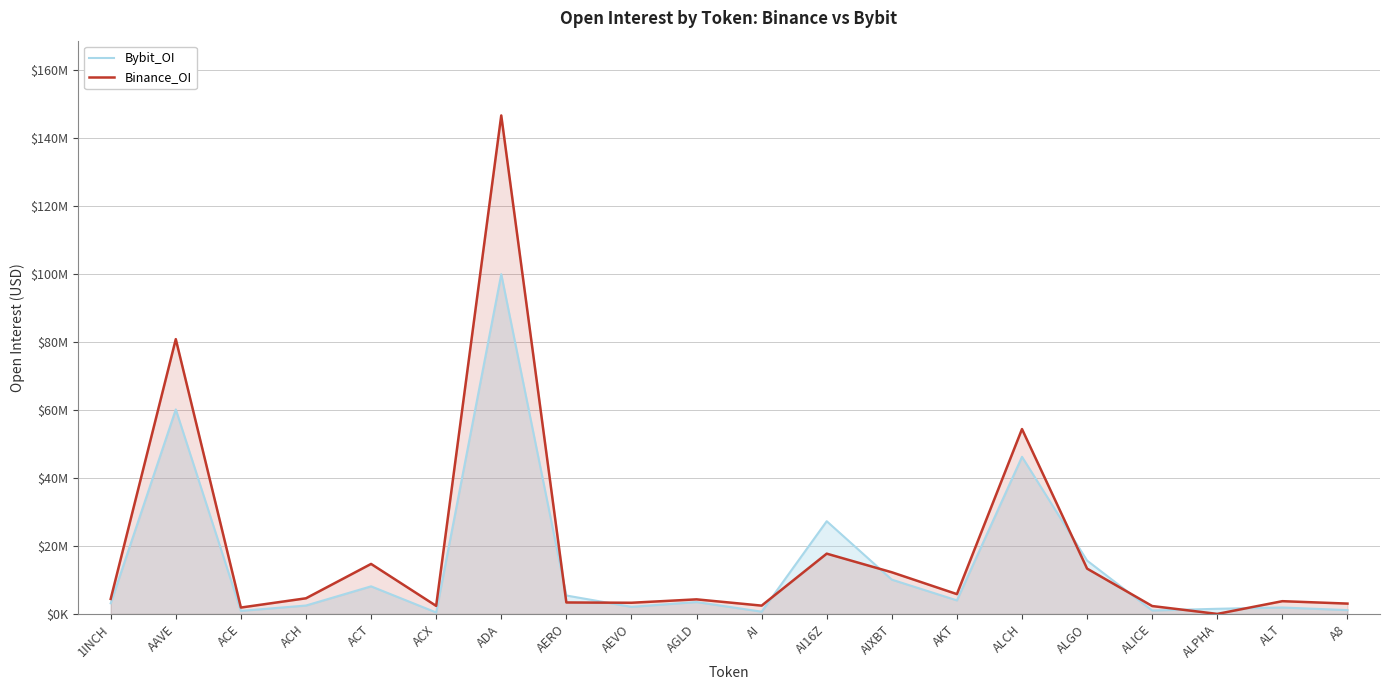

What is the difference between the maximum and second lowest values in the Binance_OI series?

144832278